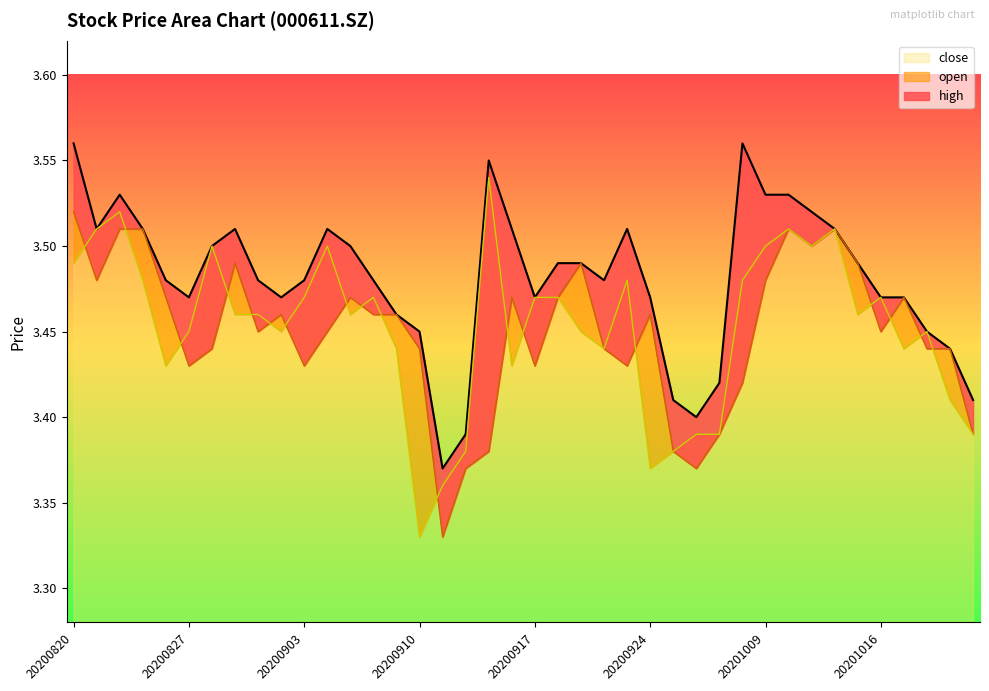

How many lines are shown in the chart?

3